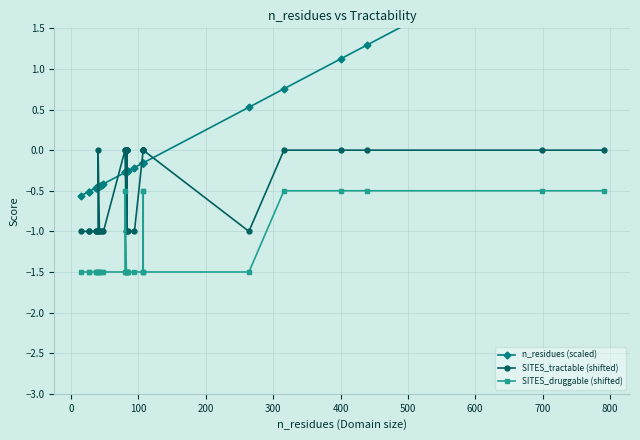

What is the minimum value shown in the chart?

-1.5